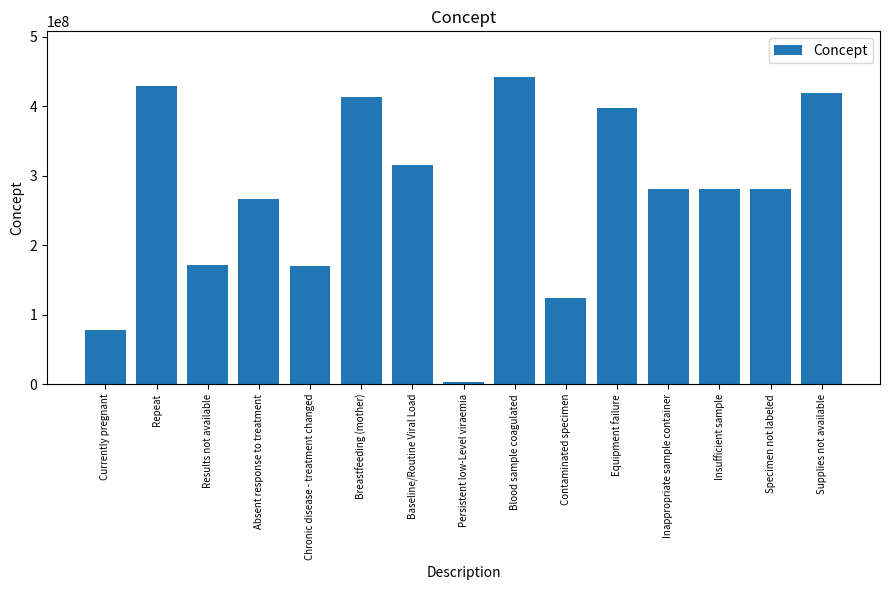

What is the difference between the second highest and minimum values?

425922003